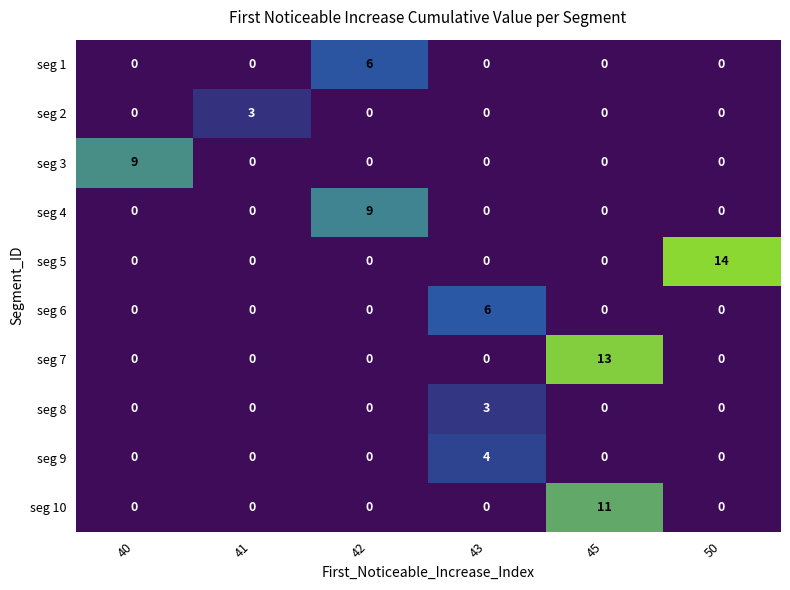

Is it true that seg 2 equals 3 at 41?

True